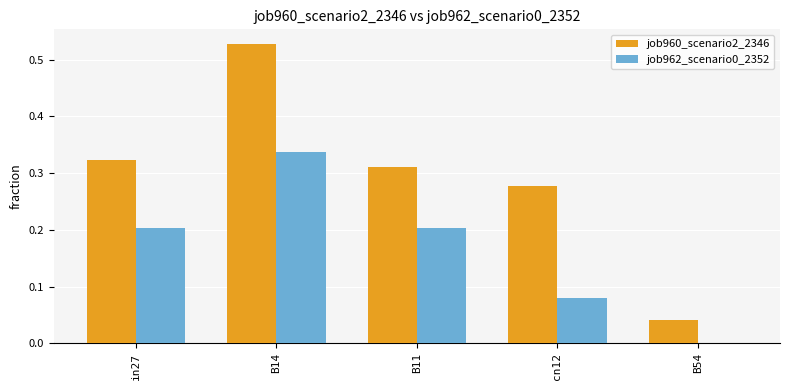

What is the sum of all job962_scenario0_2352 values?

0.8